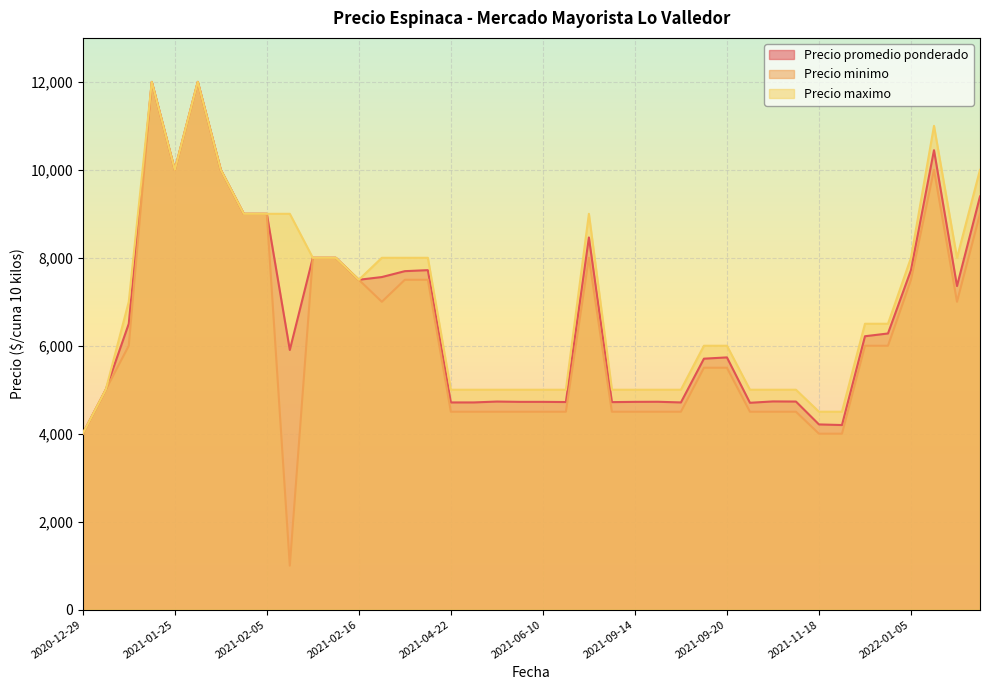

What is the minimum value shown in the chart?

1000